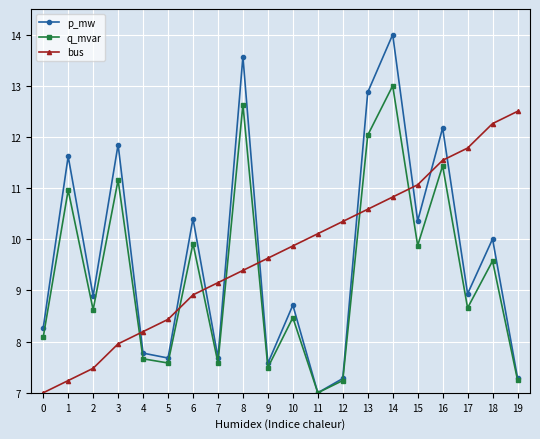

Does the chart display data point markers on the line(s)?

Yes